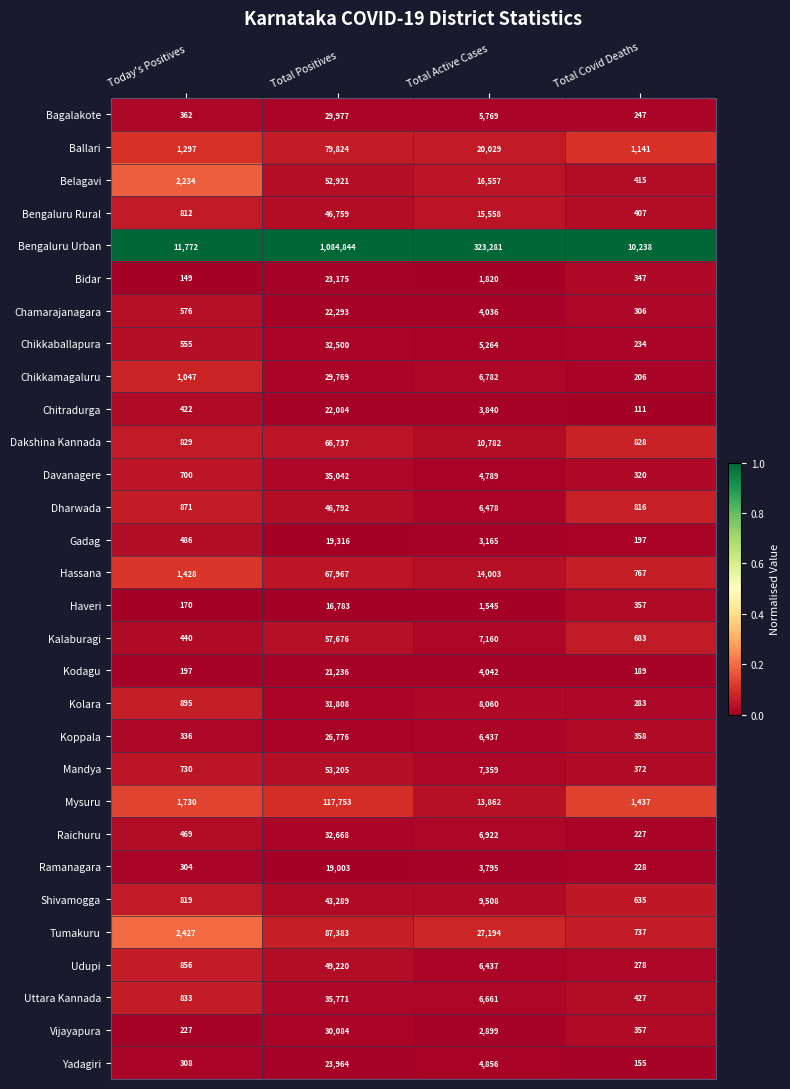

What is the approximate value of Vijayapura at Total Active Cases?

2899